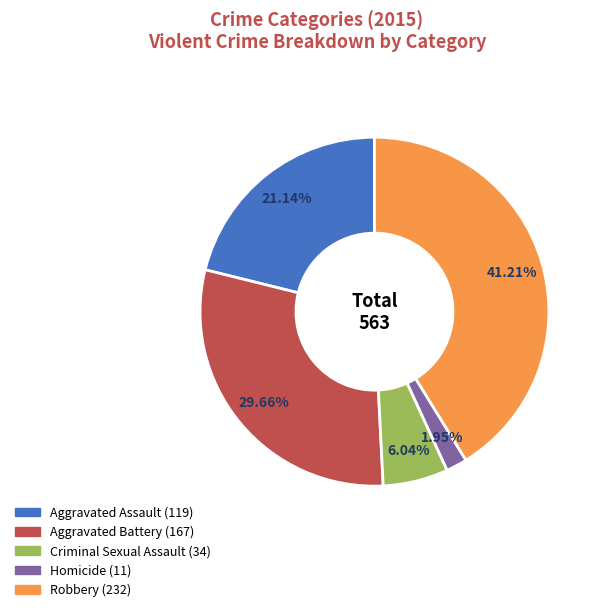

Is there any slice that represents more than half of the pie?

No